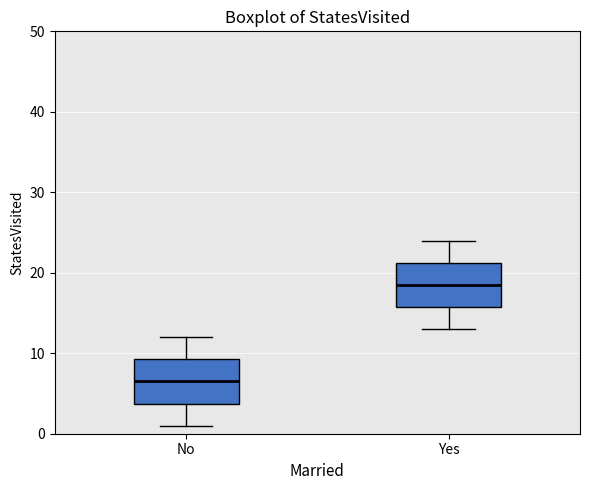

Where does the median line of the box for No sit on the y-axis? The values are not printed on the chart, so give them approximately, as read against the axis.

7